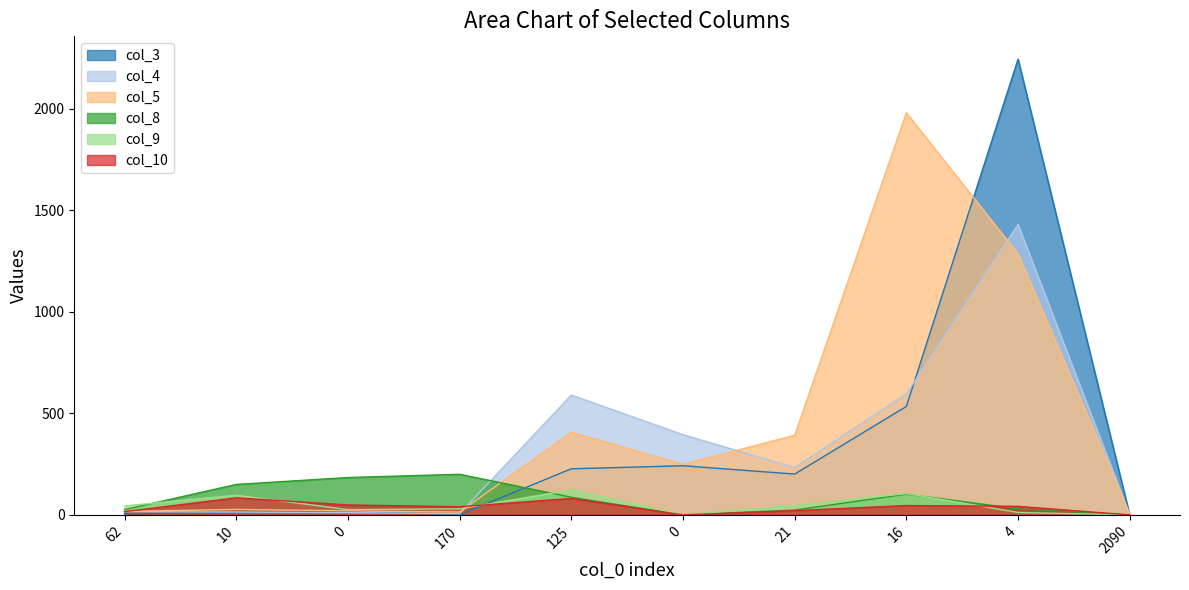

Rank the series by their maximum value, from highest to lowest.

col_3, col_5, col_4, col_8, col_9, col_10